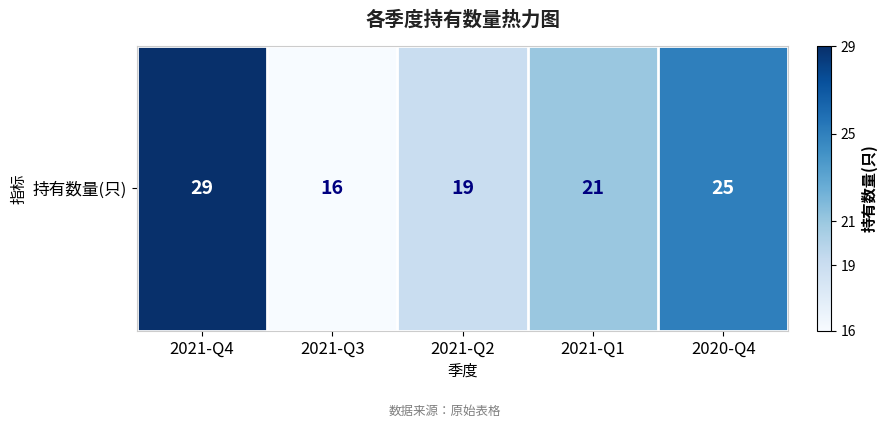

What is the change in value from 2021-Q2 to 2020-Q4?

+6